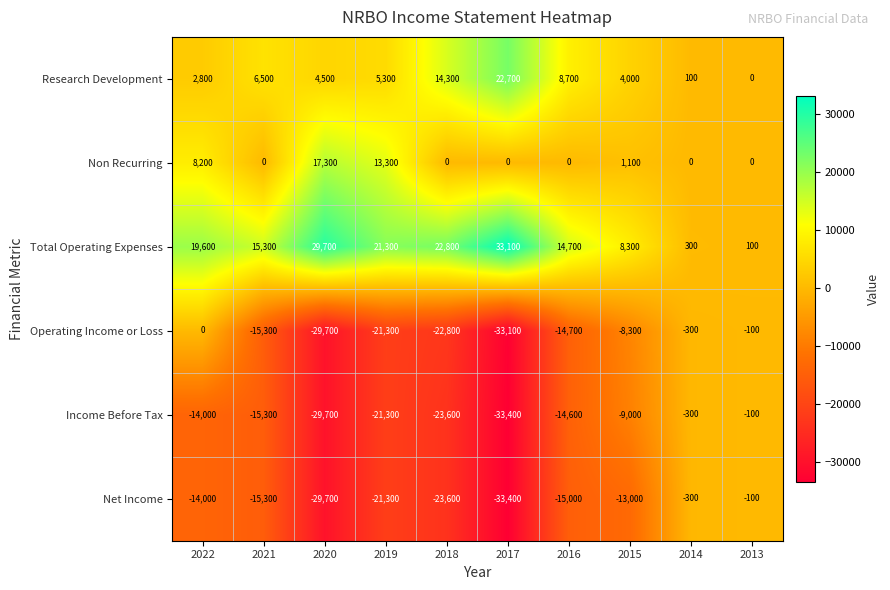

Which series has the largest total across all categories?

Total Operating Expenses